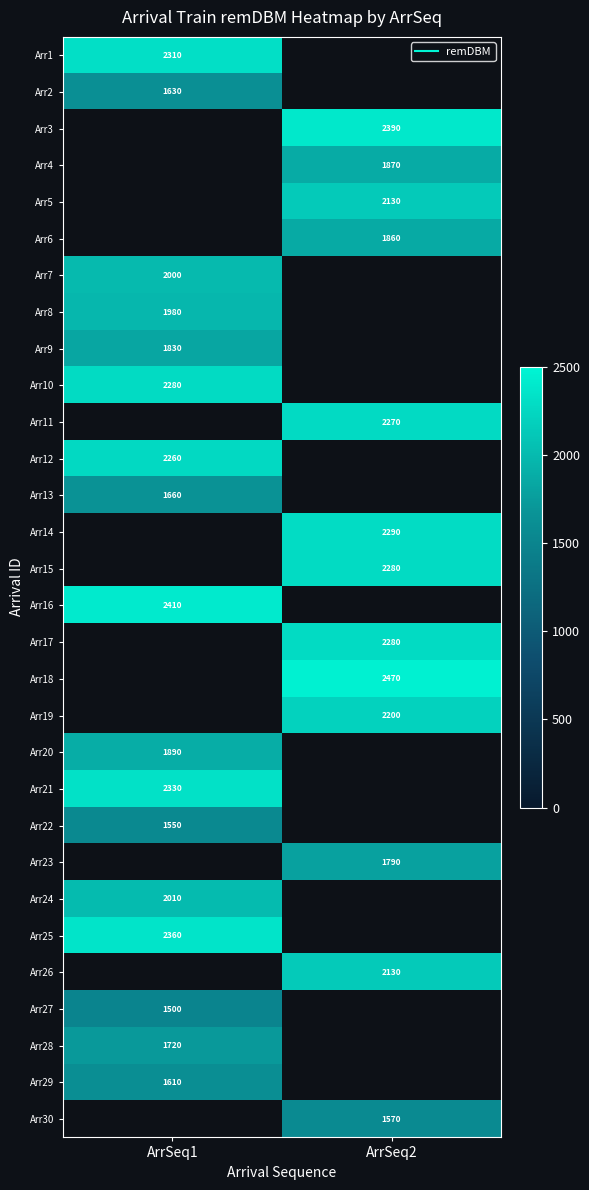

Between ArrSeq1 and ArrSeq2, which is larger?

ArrSeq2